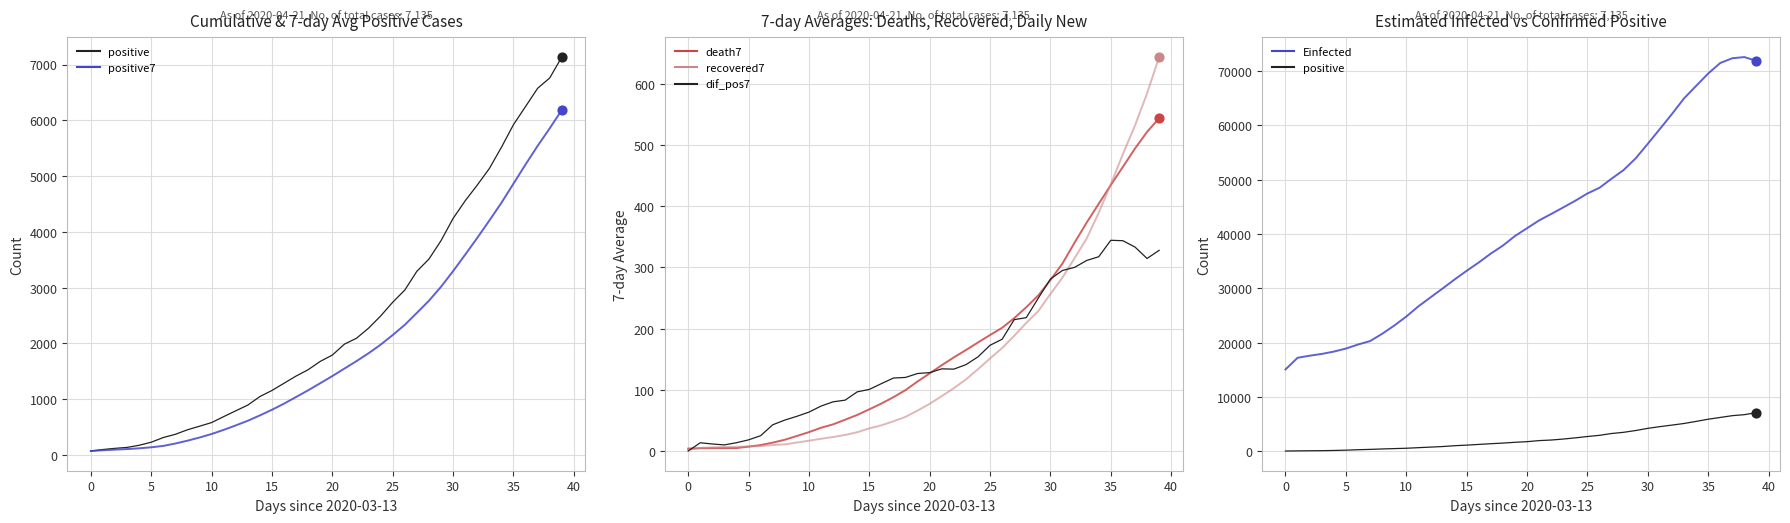

Which series reaches the minimum Y coordinate?

dif_pos7